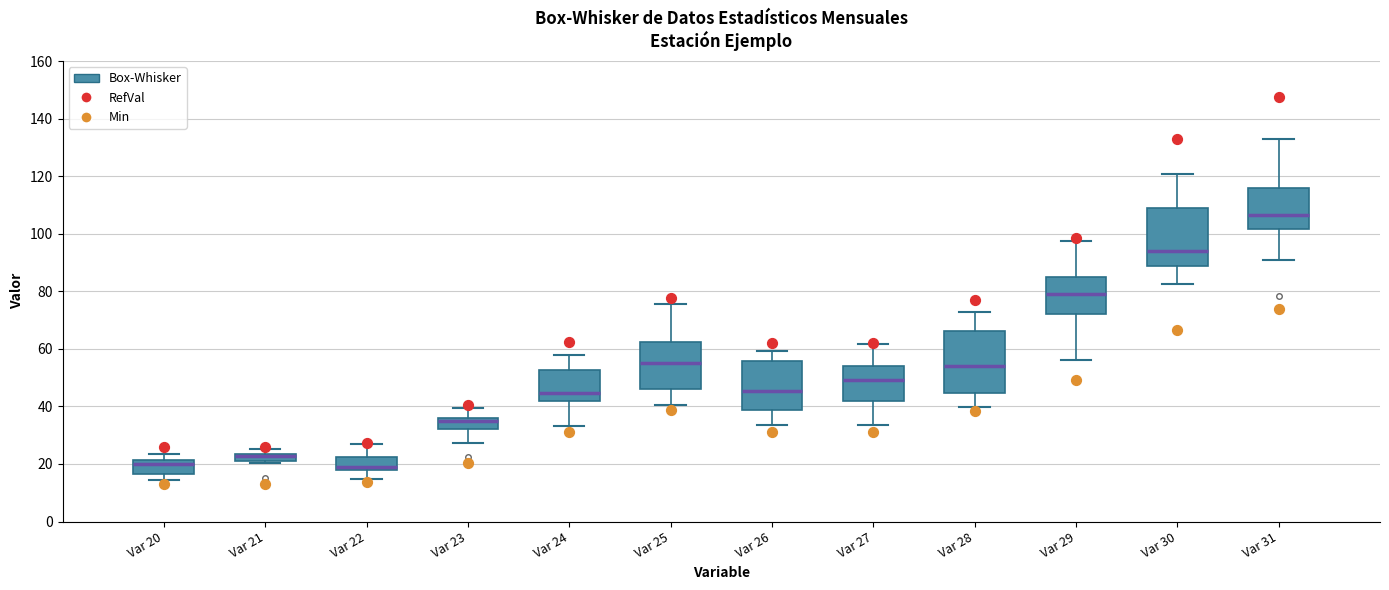

Where is the upper edge of the box for Var 20 on the y-axis? The values are not printed on the chart, so give them approximately, as read against the axis.

22